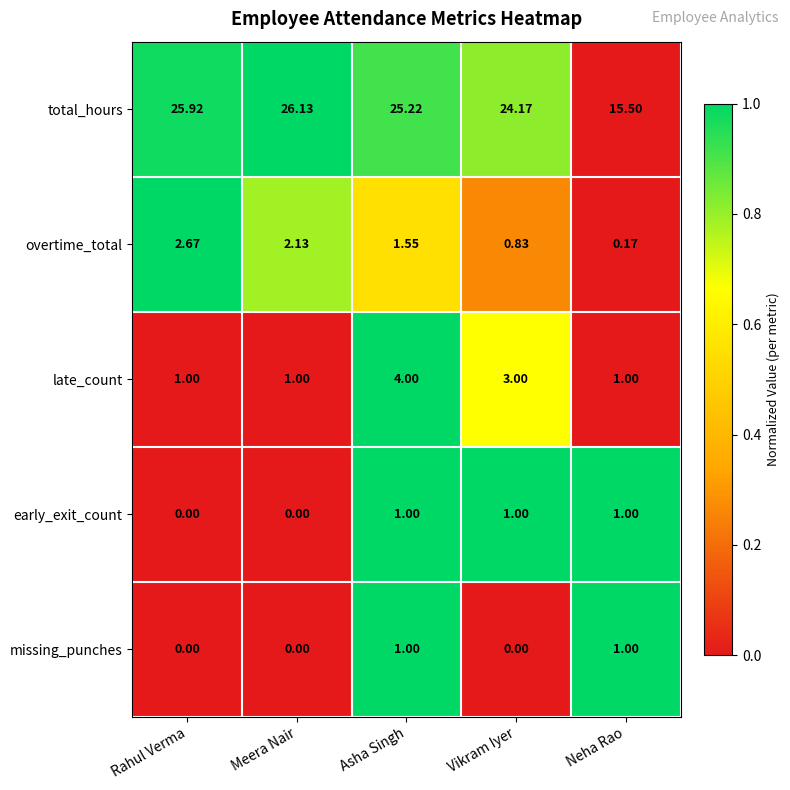

At which label does overtime_total first exceed 1?

Rahul Verma